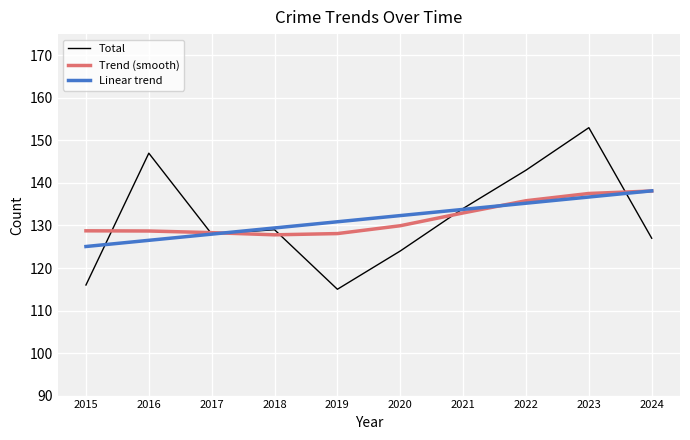

Which series changed the most between 2016 and 2018?

Total